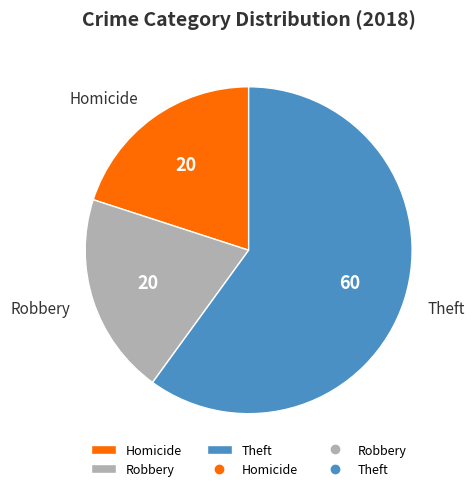

Which slice represents more than half of the pie?

Theft